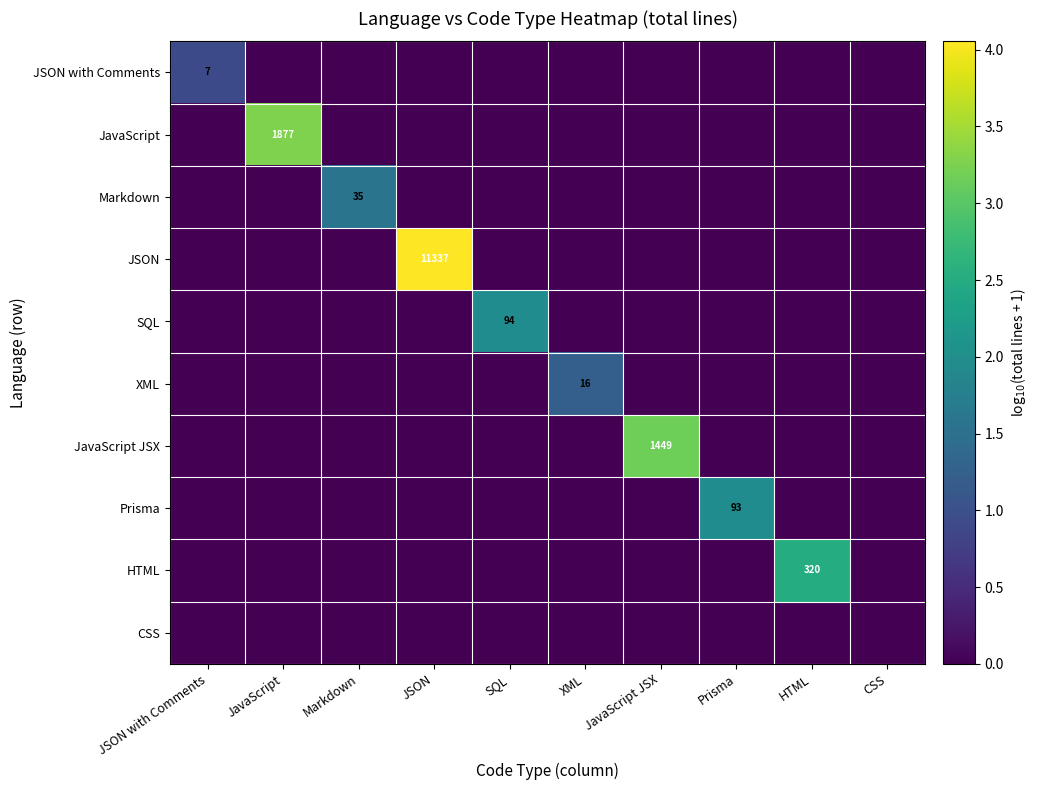

Is it true that JavaScript equals 1877 at JavaScript?

True